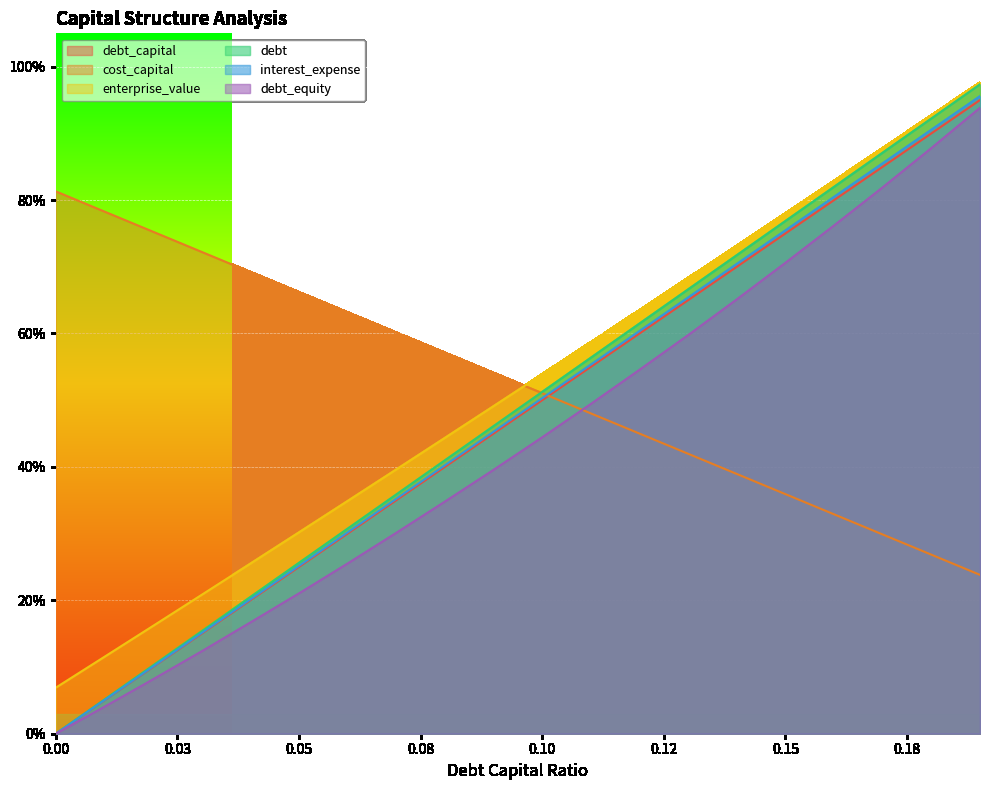

Which series has the largest range (max minus min)?

debt